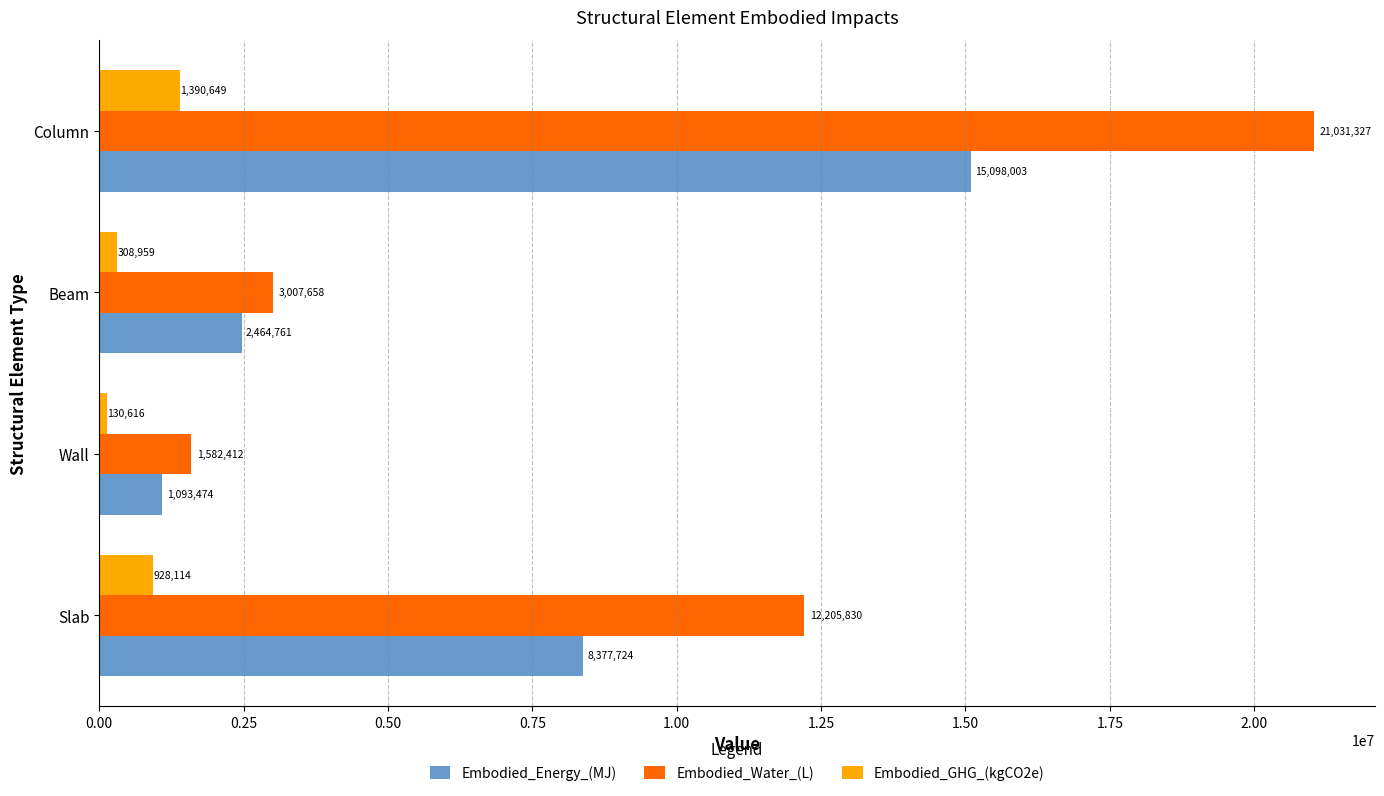

Rank the categories by Embodied_Water_(L) value from lowest to highest.

Wall, Beam, Slab, Column